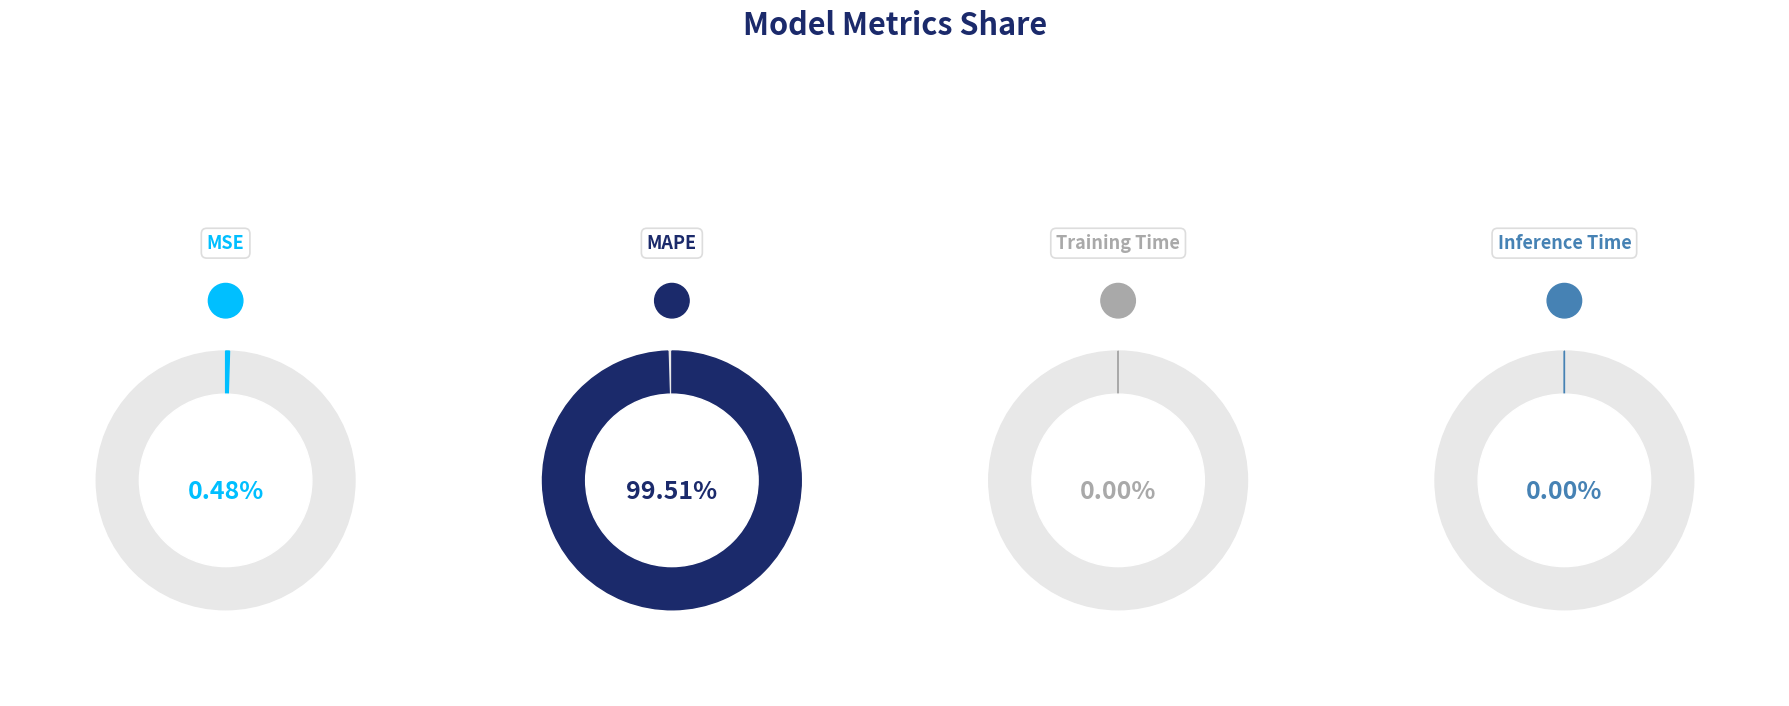

True or false: Inference Time accounts for 11% of the total.

False